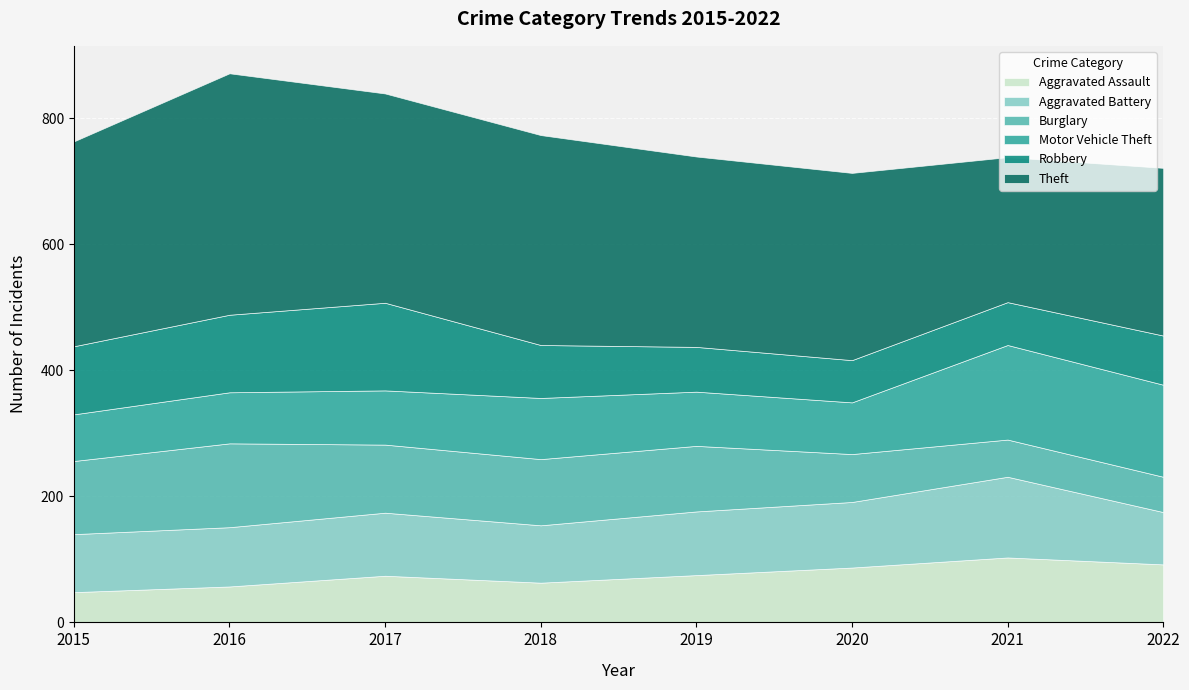

What is the spread (max minus min) of values at 2022?

210